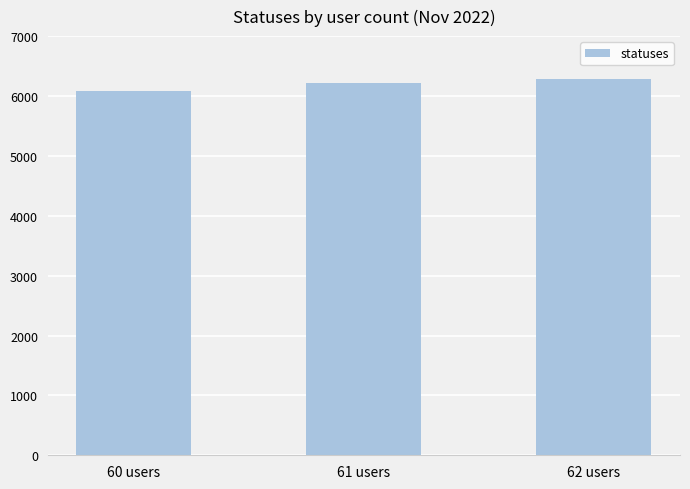

At which category does the chart reach its peak across all series?

62 users